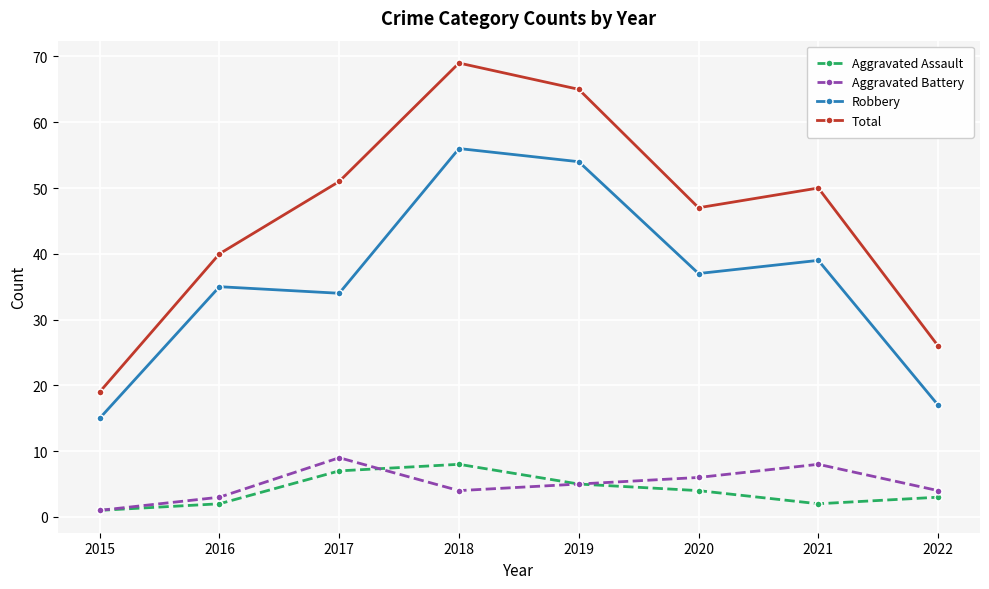

How many data points does each series have?

8